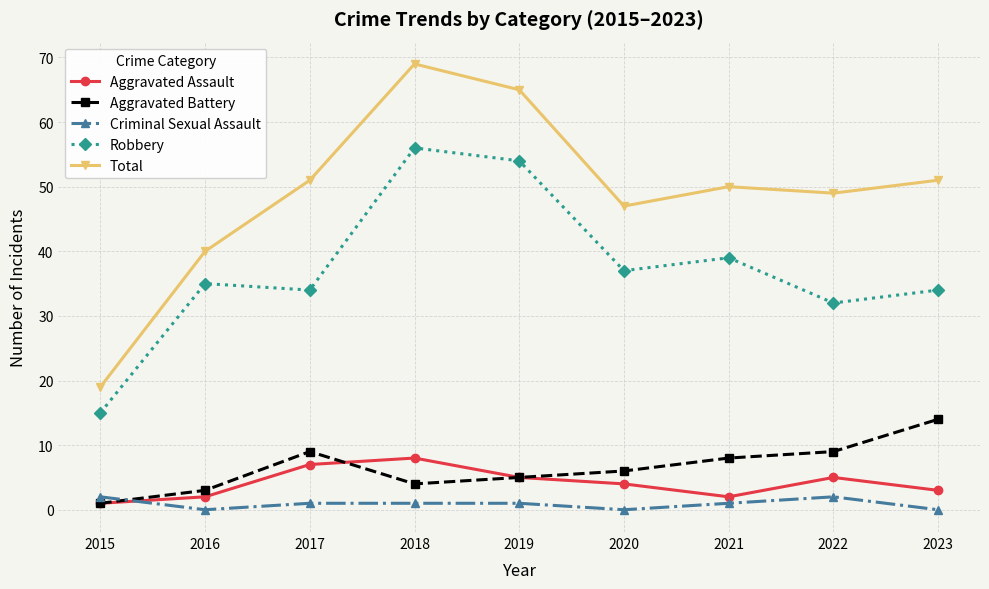

Which series changed the most between 2015 and 2016?

Total